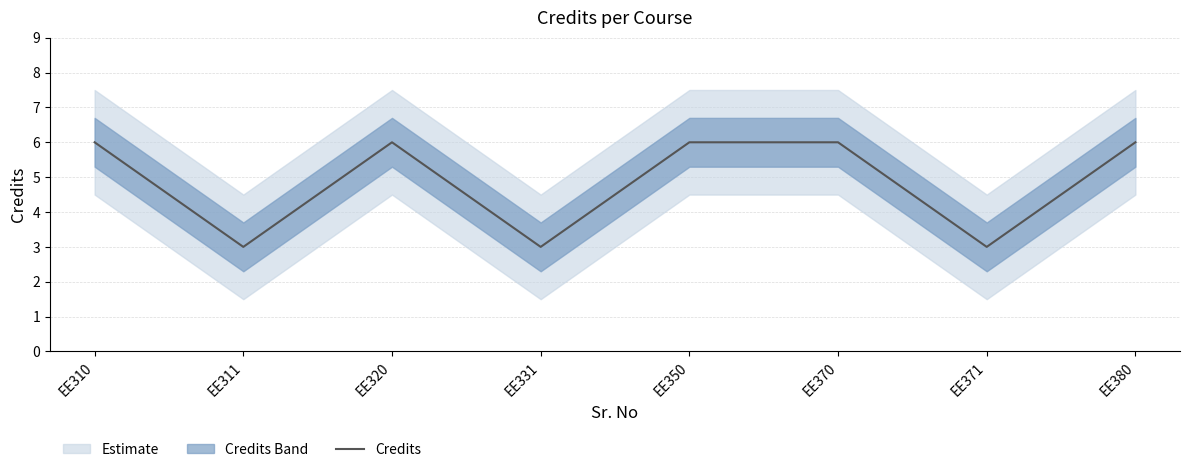

At which label is the value closest to 4?

EE311